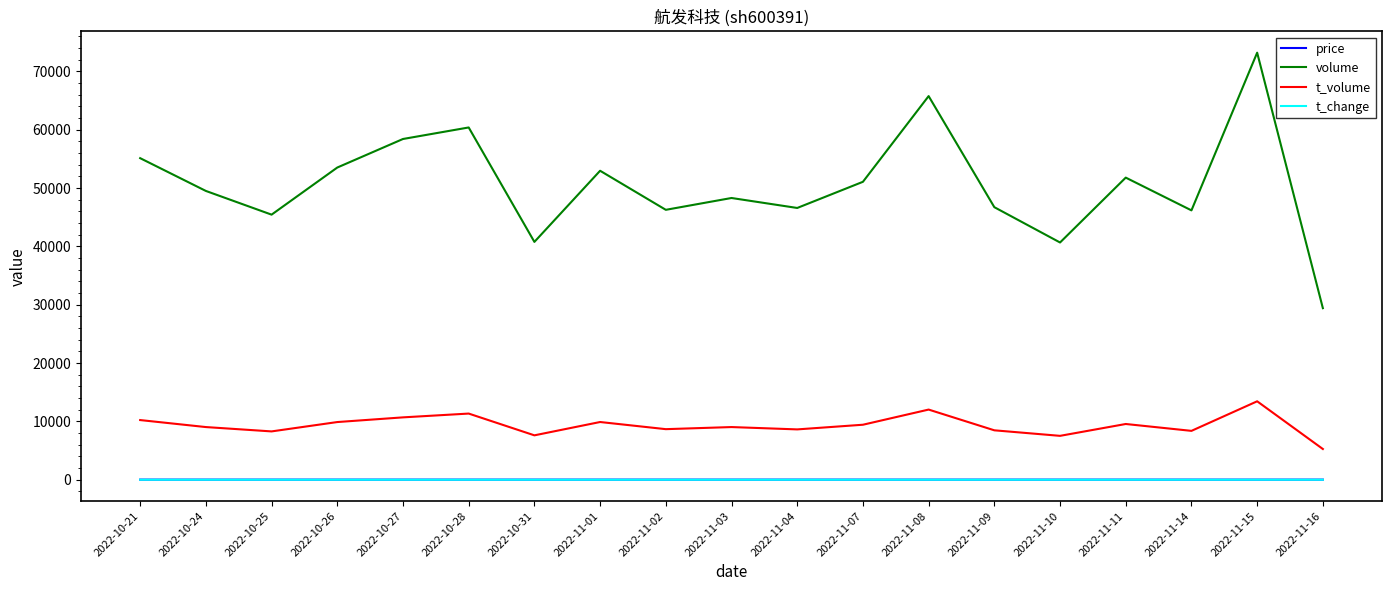

How many series are shown in this chart?

4